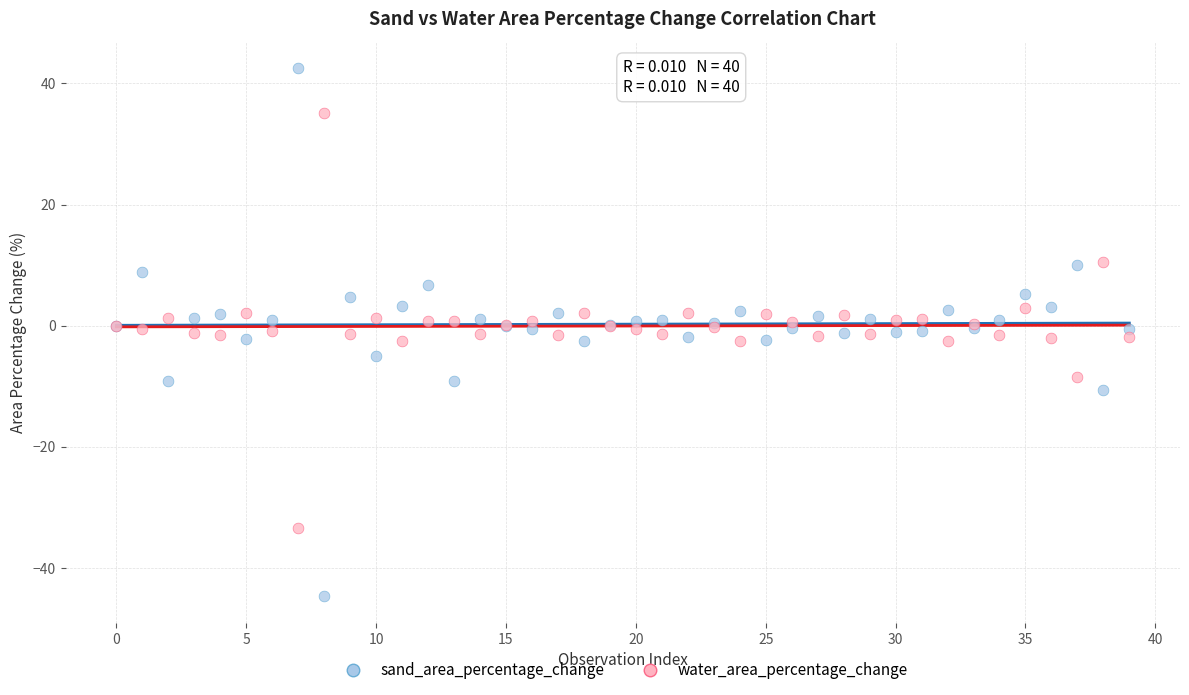

Which series has the widest spread of Y values?

sand_area_percentage_change